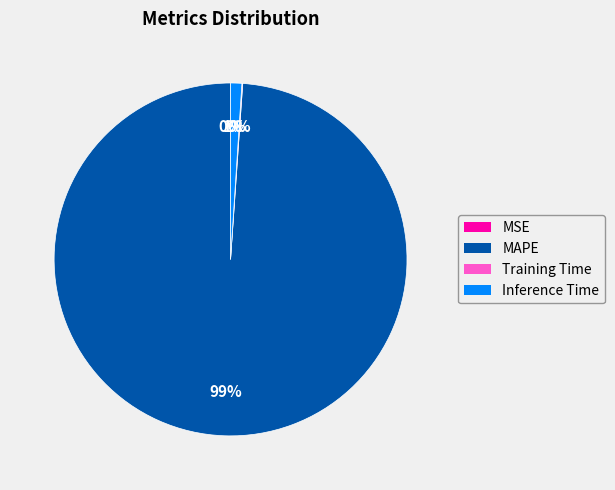

Which slice is the largest?

MAPE